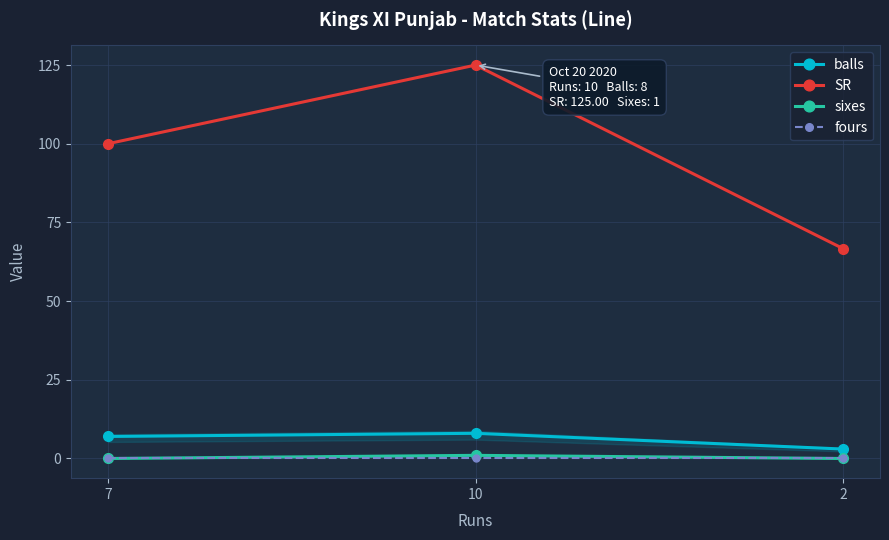

Is the value of balls at 10 greater than the value of SR at 7?

No